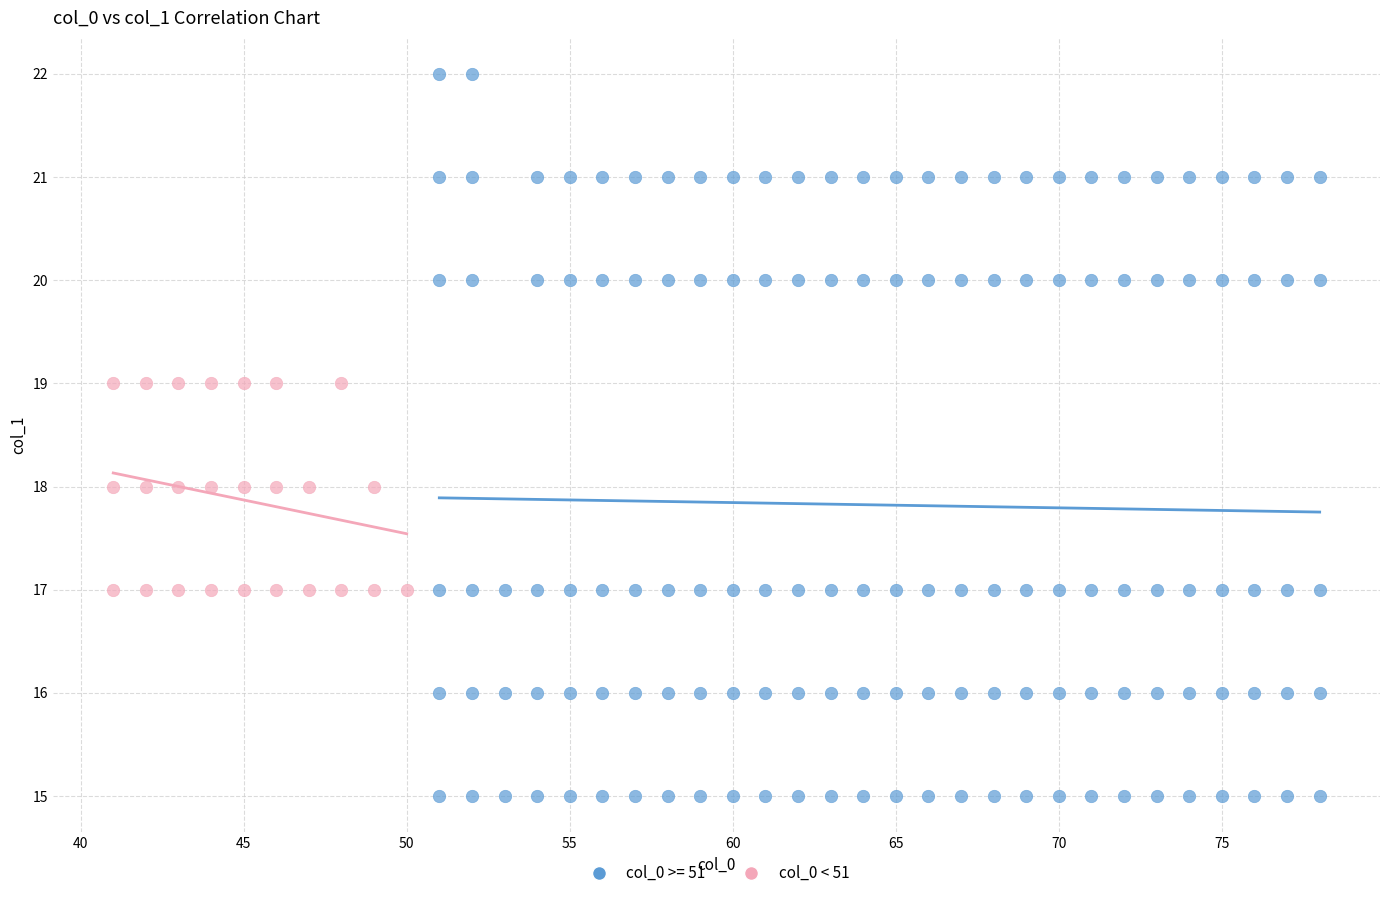

Which series has the widest spread of Y values?

col_0 >= 51